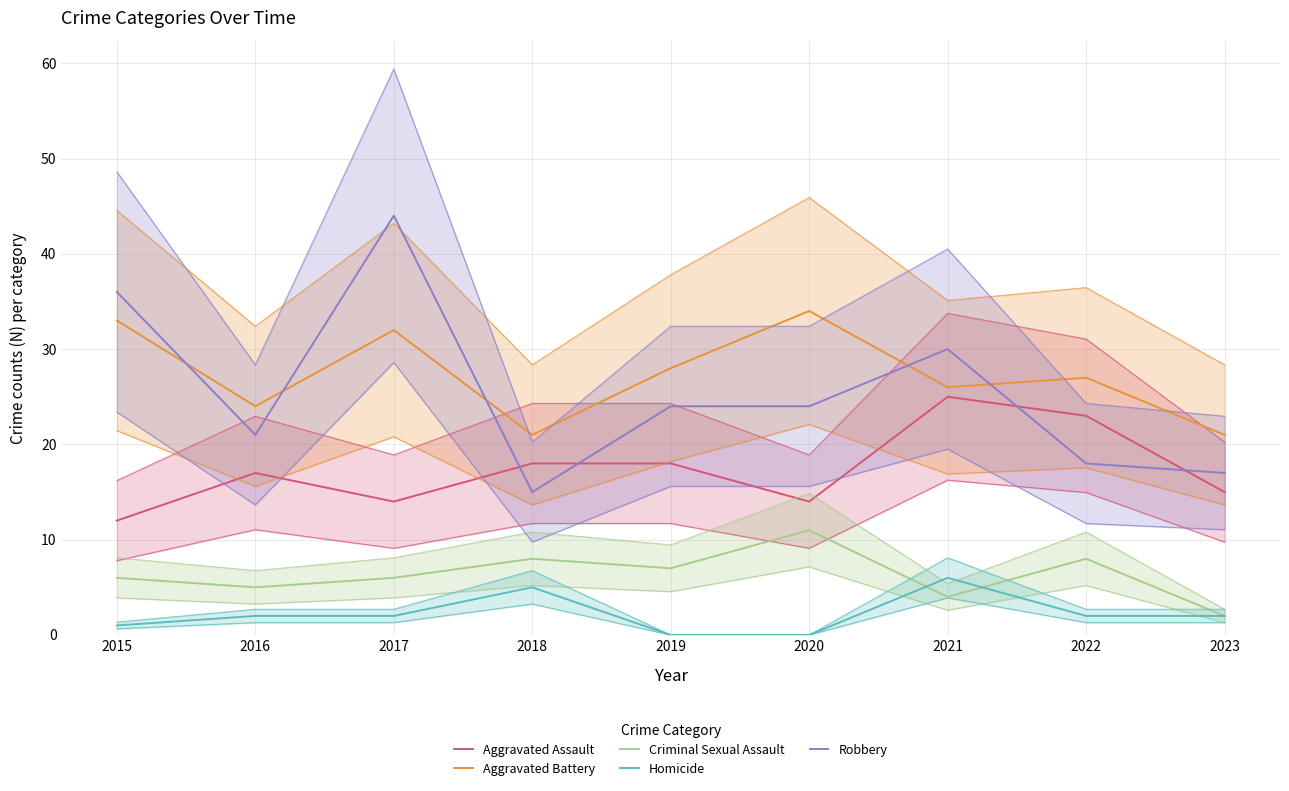

The value of Aggravated Assault at 2023 is 15. True or false?

True